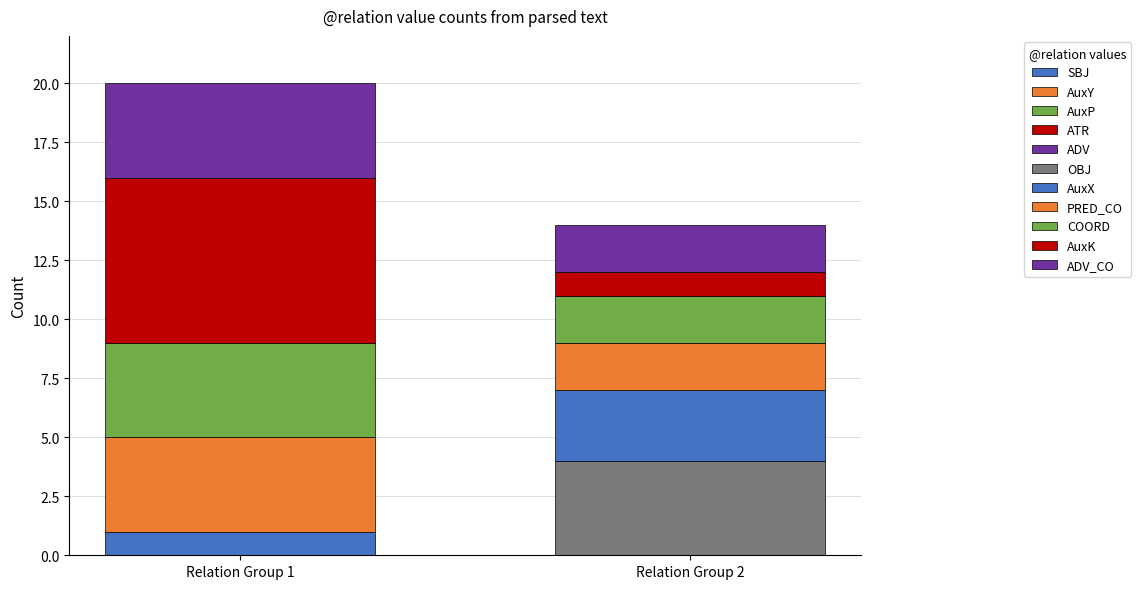

How many values are below 3?

5